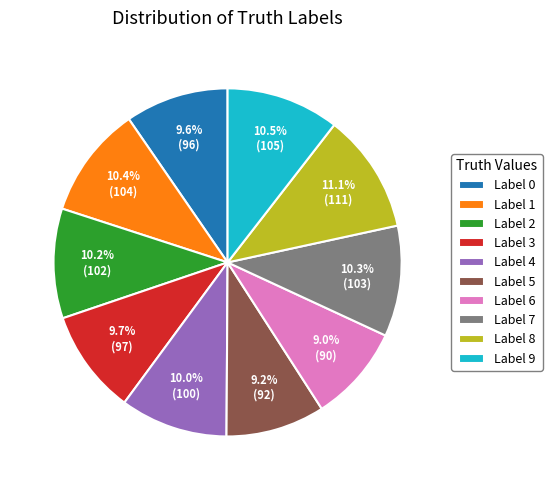

Which category has the biggest portion of the pie?

Label 8